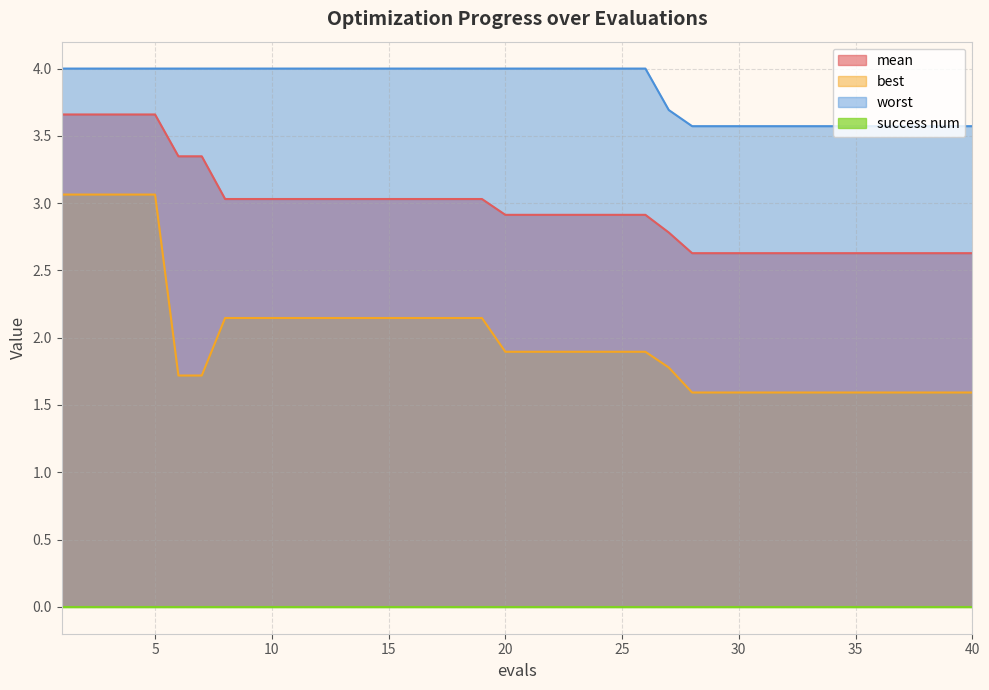

Is the value of worst at 15 greater than the value of best at 31?

Yes